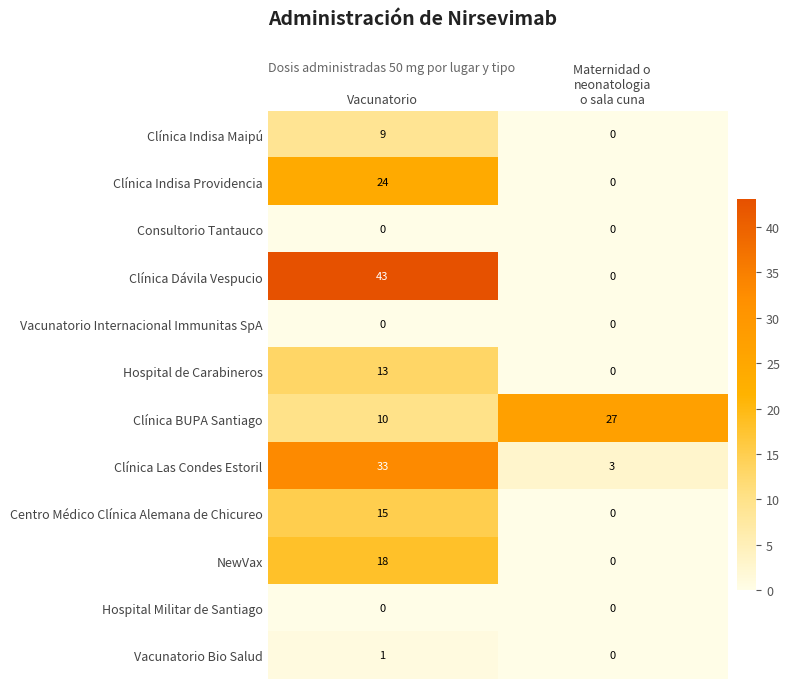

Is it true that Clínica Indisa Maipú equals 14 at Vacunatorio?

False